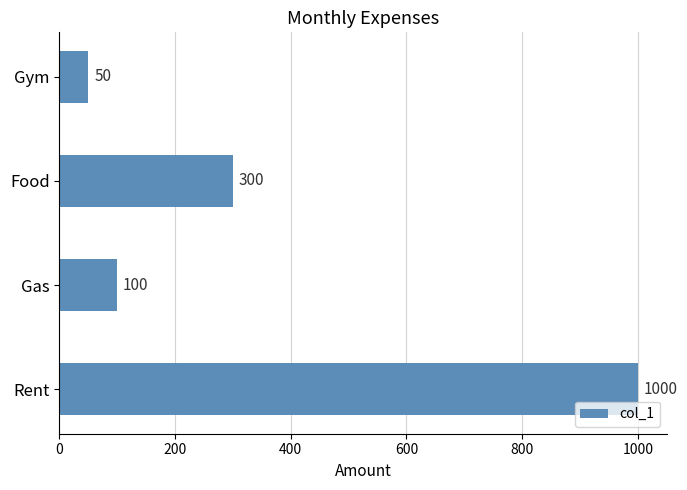

Is it true that the value at Rent is 1000?

True